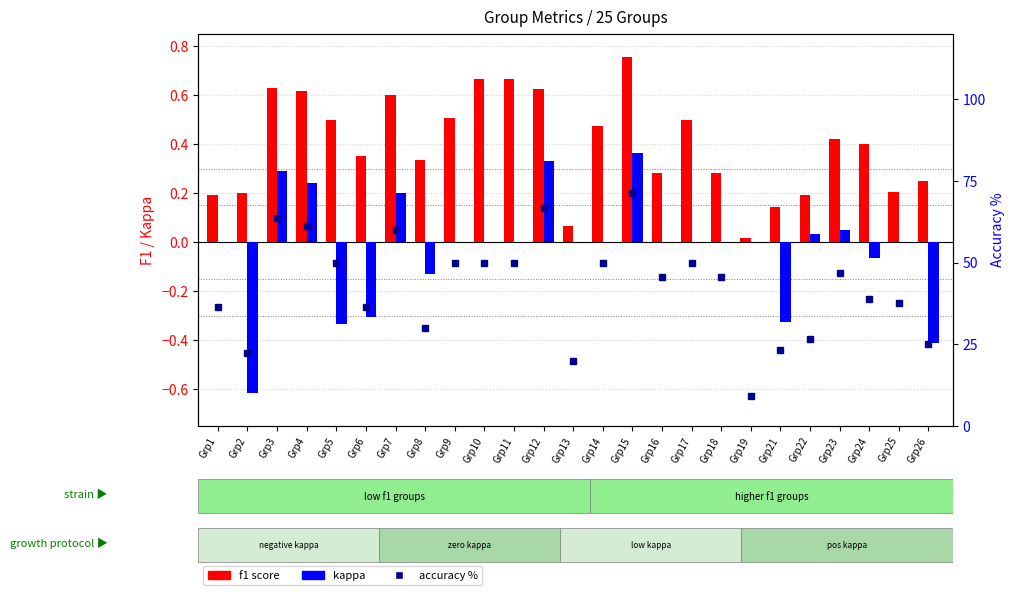

At which label does accuracy % reach its peak?

Grp15